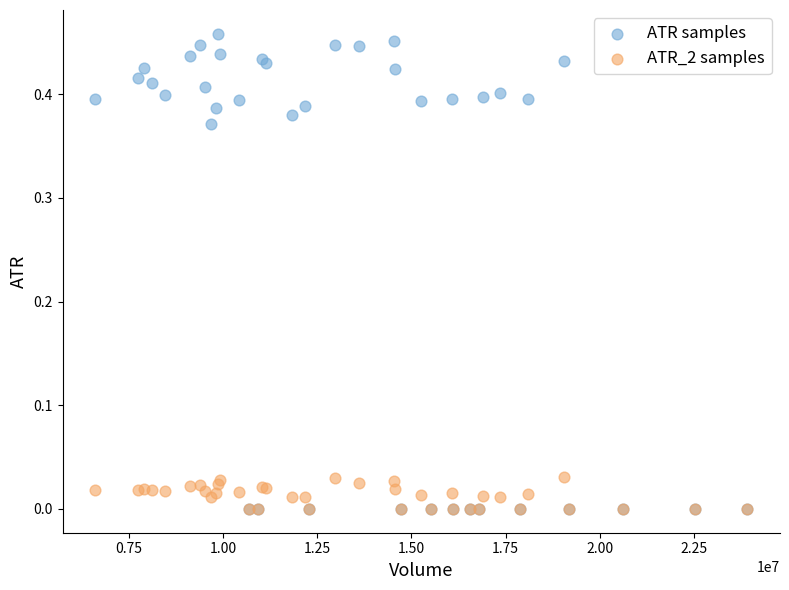

What are all the series names shown in the legend?

ATR samples, ATR_2 samples